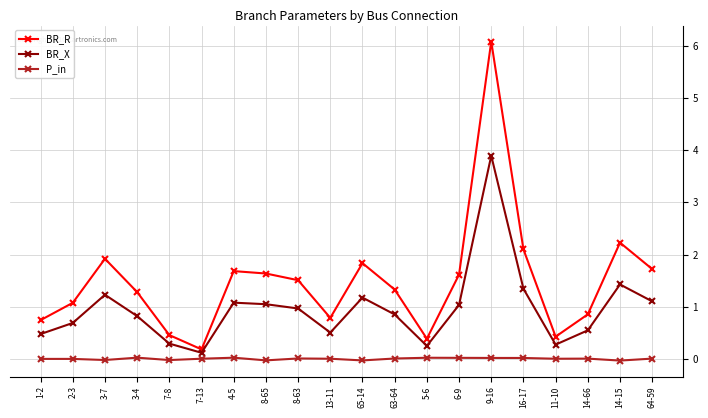

Is it true that BR_X equals 0.3 at 11-10?

True